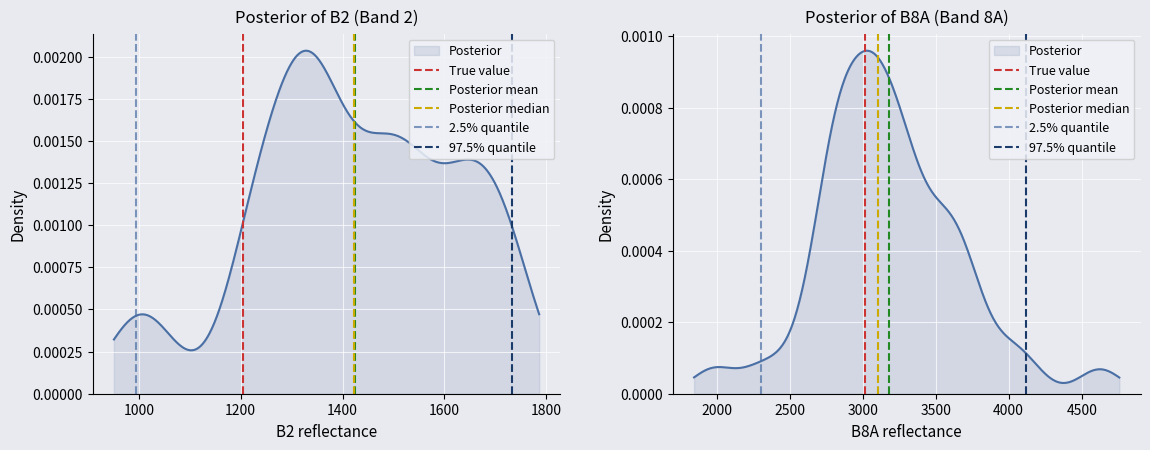

Does the chart display data point markers on the line(s)?

No